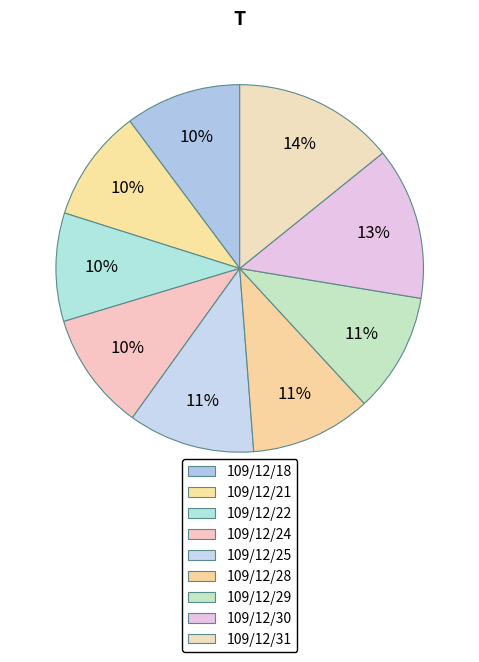

How much of the chart is everything except 109/12/24?

89.6%